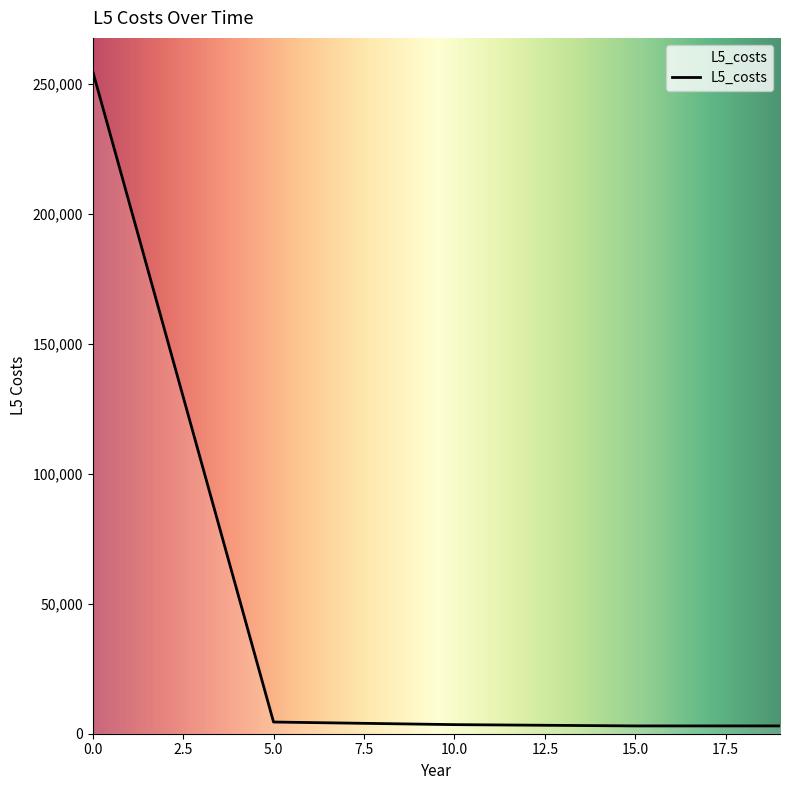

What is the difference between the maximum and minimum values?

252000